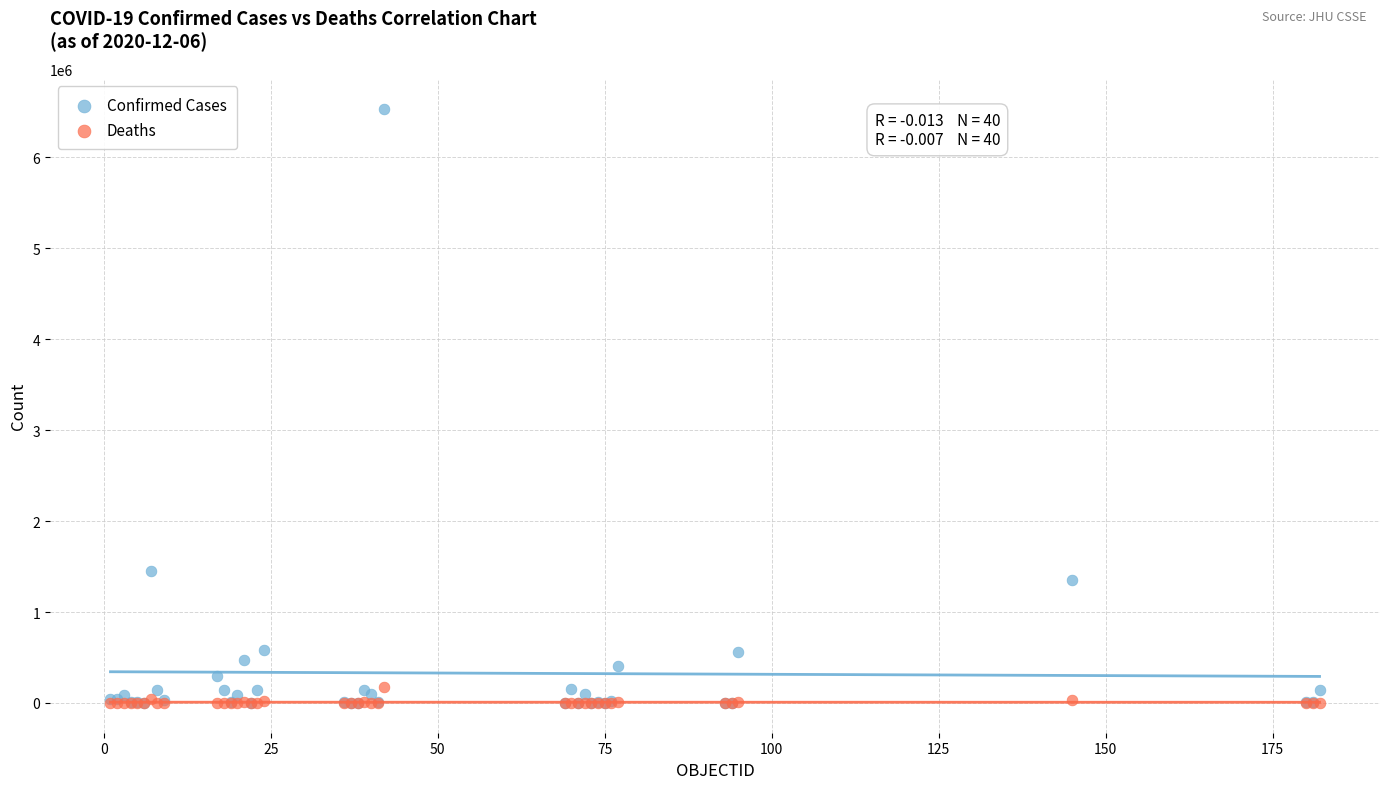

Which series contains the highest Y value?

Confirmed Cases